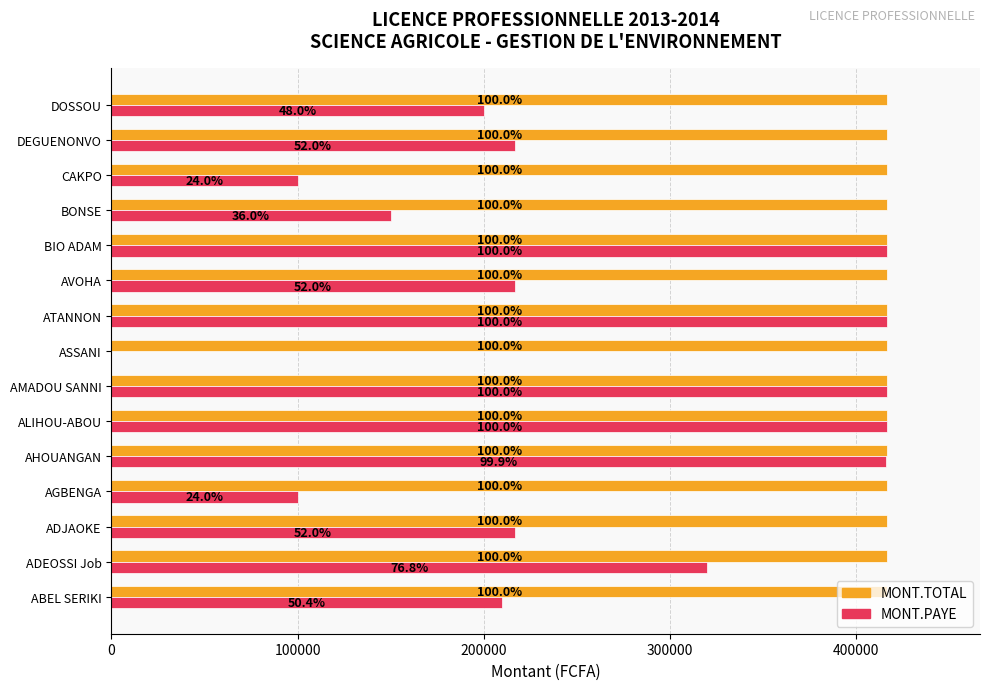

What are all the series names shown in the legend?

MONT.TOTAL, MONT.PAYE